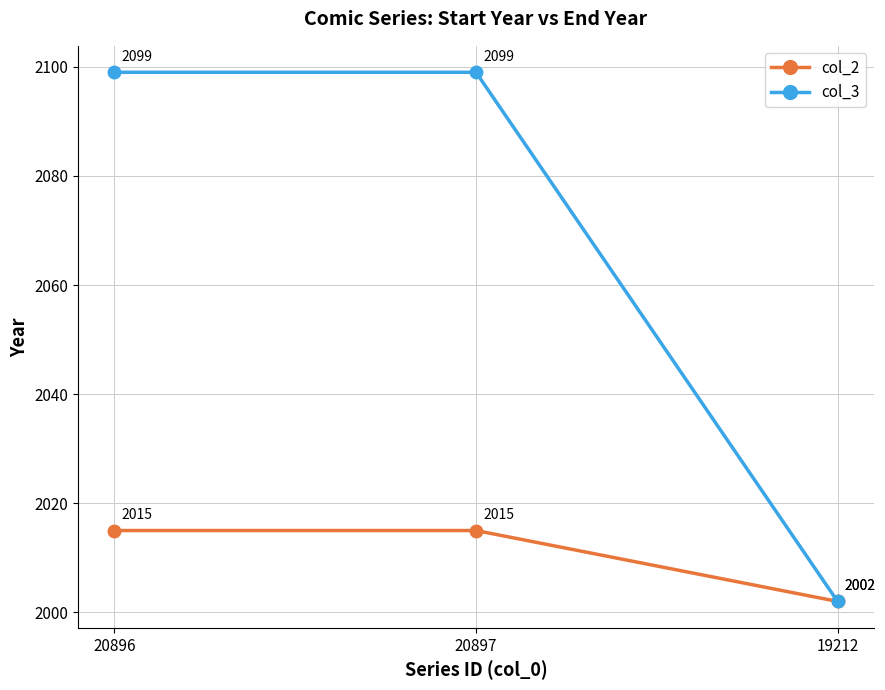

Rank the series by their maximum value, from lowest to highest.

col_2, col_3